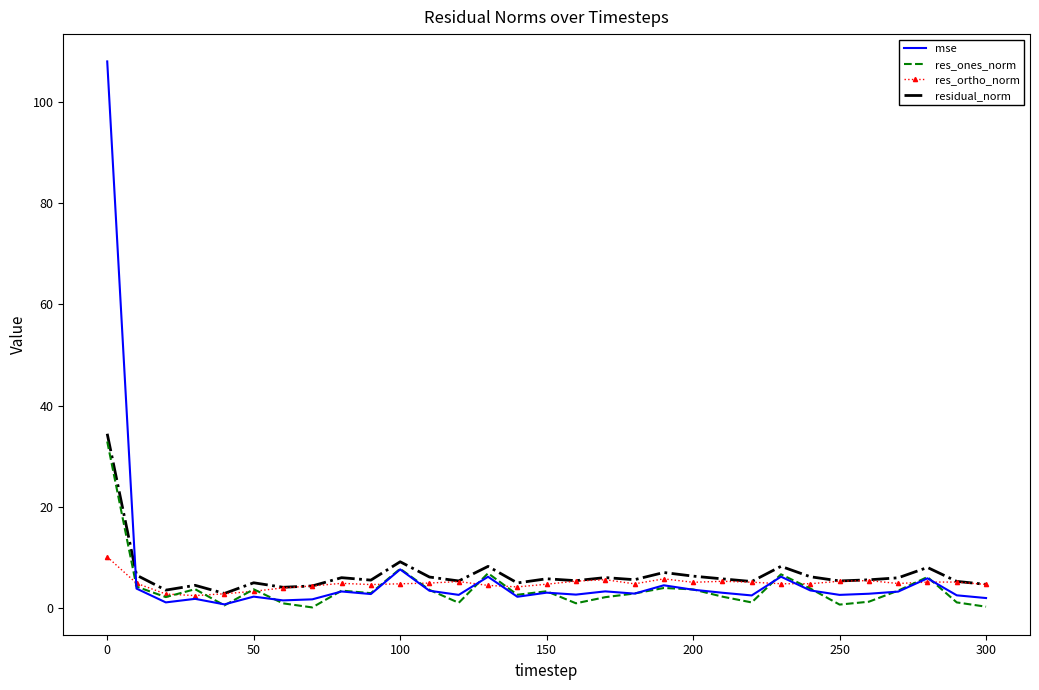

Which series has the largest range (max minus min)?

mse